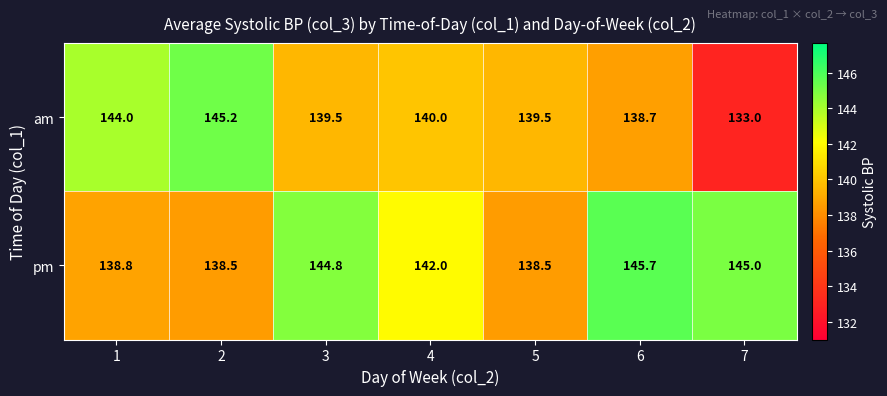

Where does the pm series first go above 142?

3